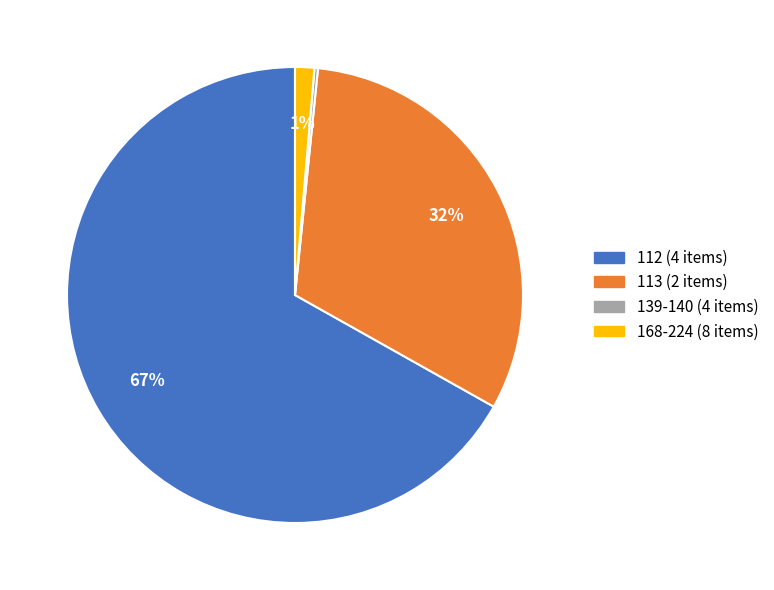

To the nearest percent, what is the difference between the largest and smallest slice percentages?

67%